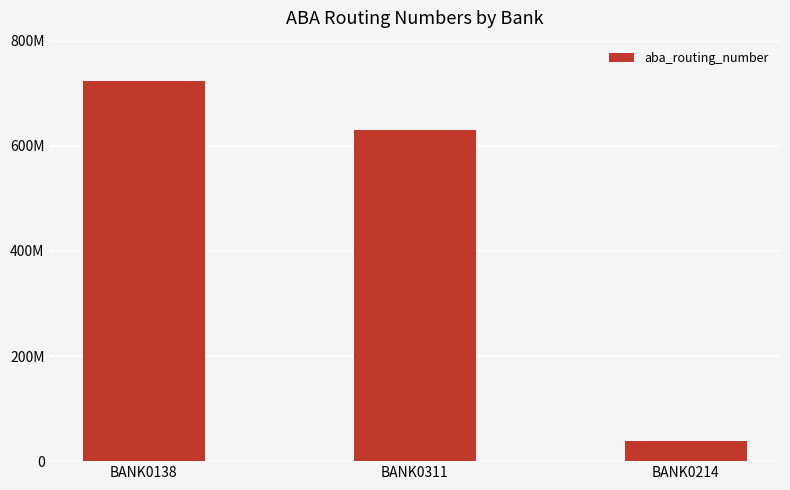

What is the difference between the values at BANK0214 and BANK0311?

591201614